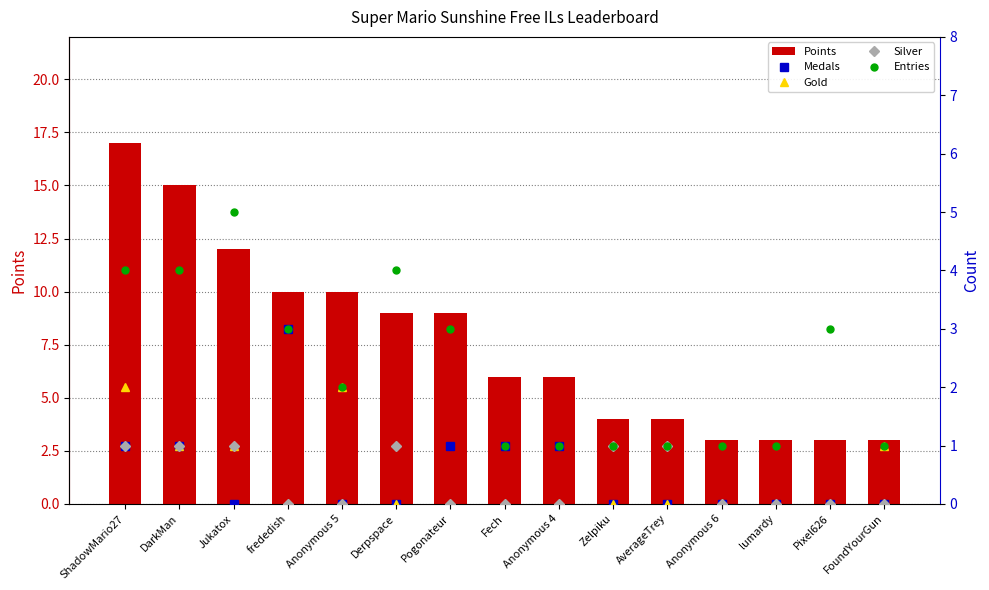

Which series has the largest total across all categories?

Points